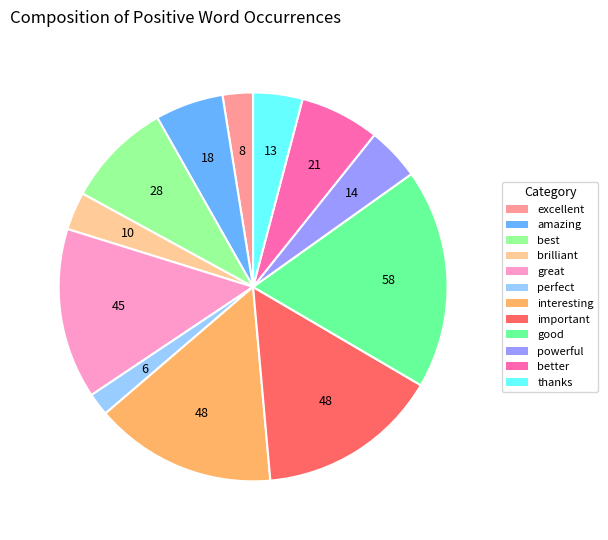

Which category has the smallest portion of the pie?

perfect